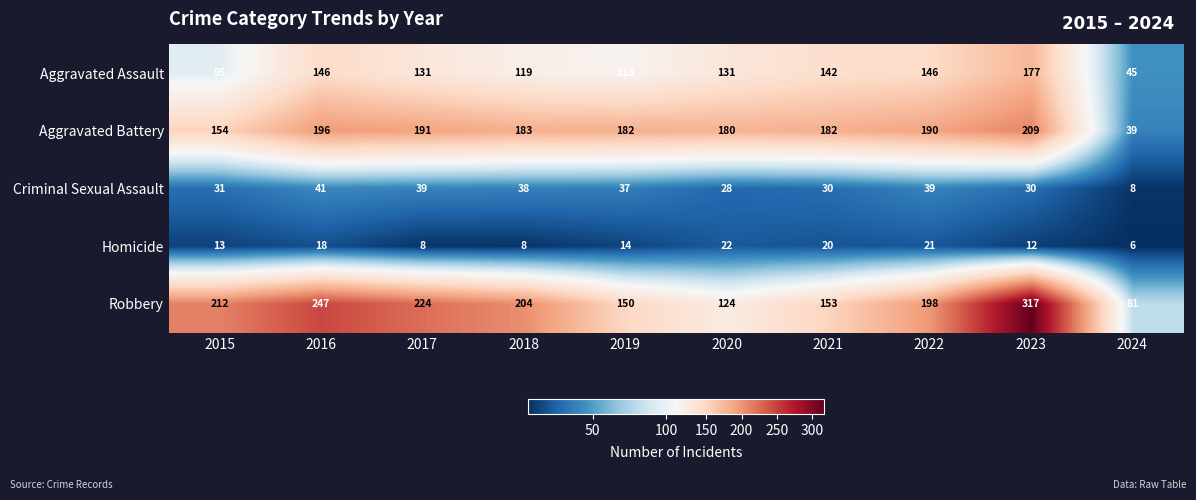

What is the sum of the Robbery values at 2019 and 2023?

467